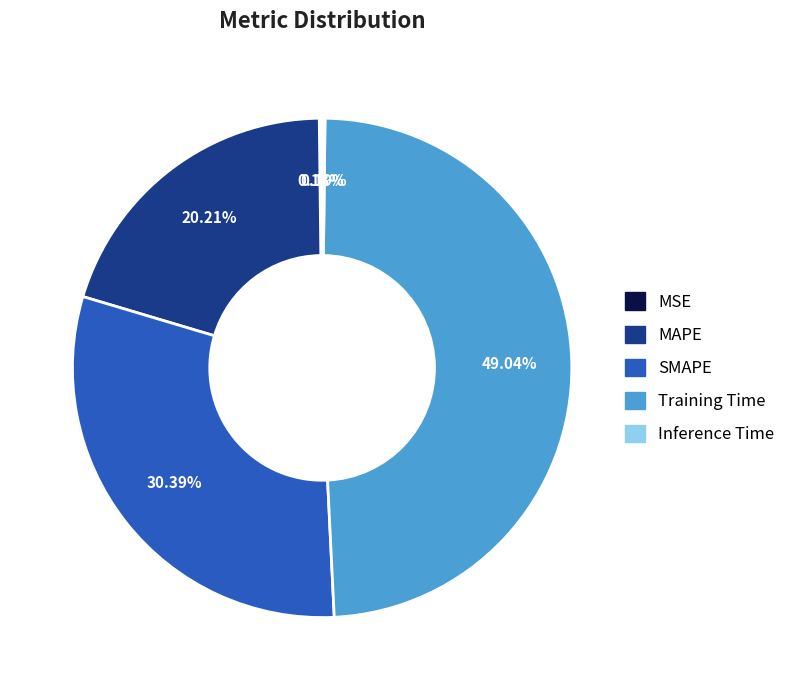

Does SMAPE represent more than half of the total?

No